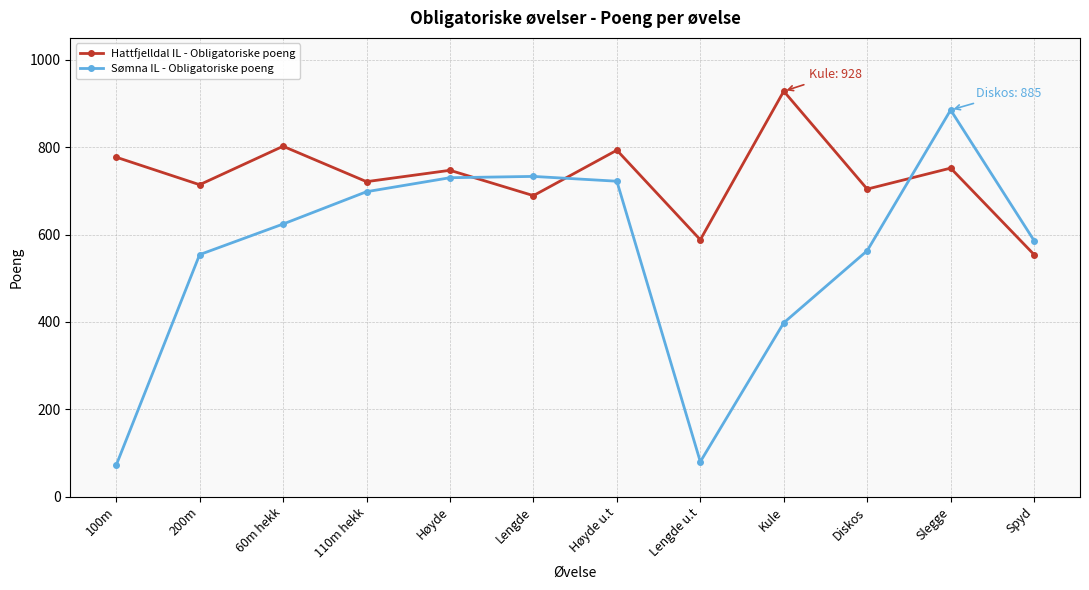

What is the lowest value of the Sømna IL - Obligatoriske poeng series?

72